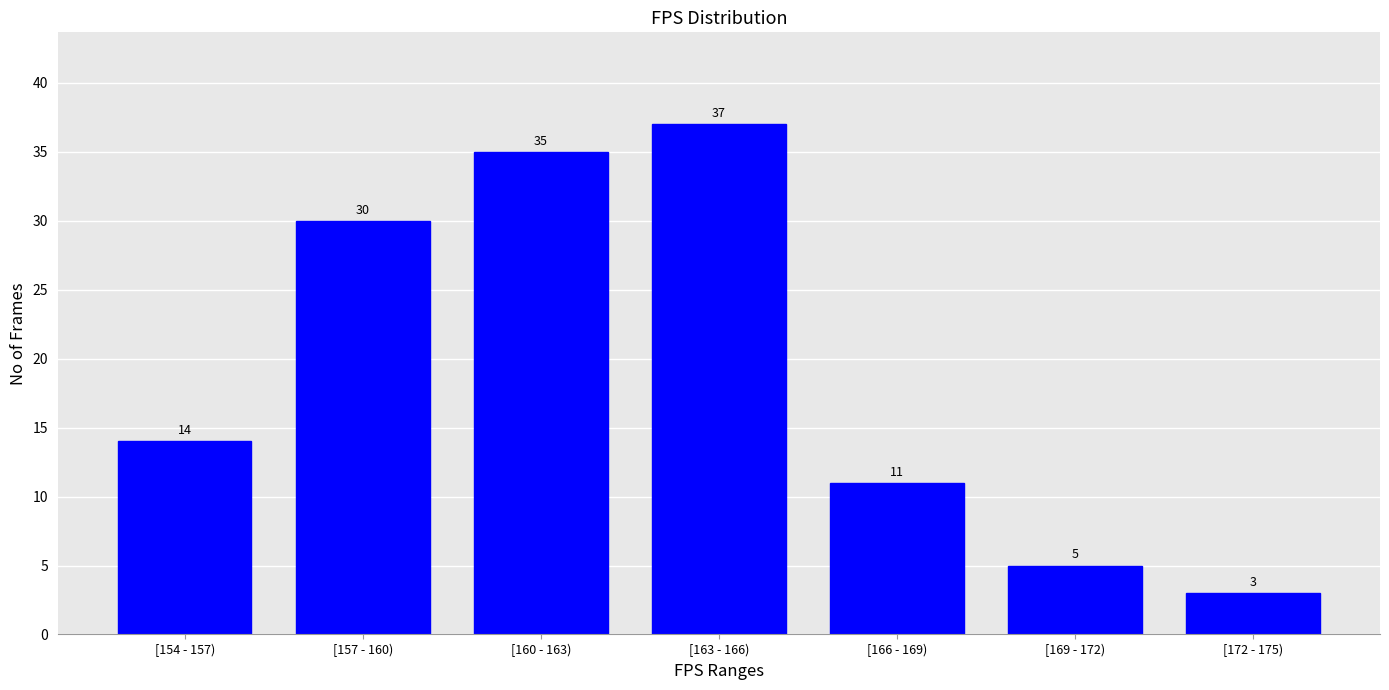

Reading left to right, transcribe all the data shown in this chart.

14	30	35	37	11	5	3